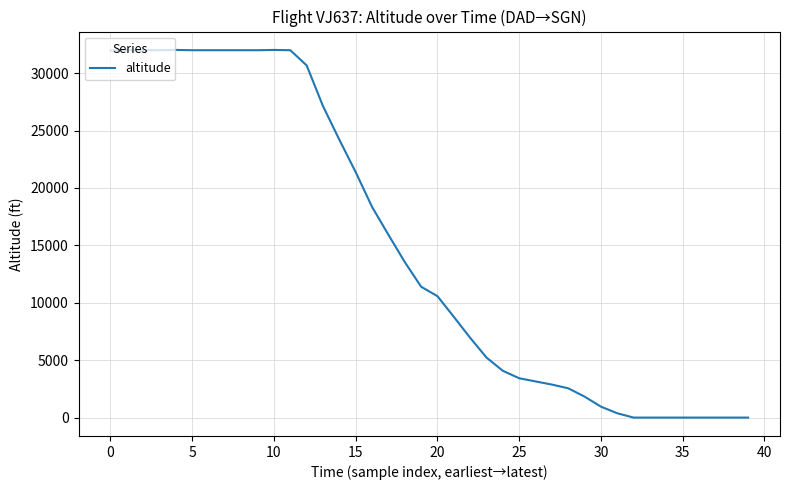

Count the number of categories in the chart.

40